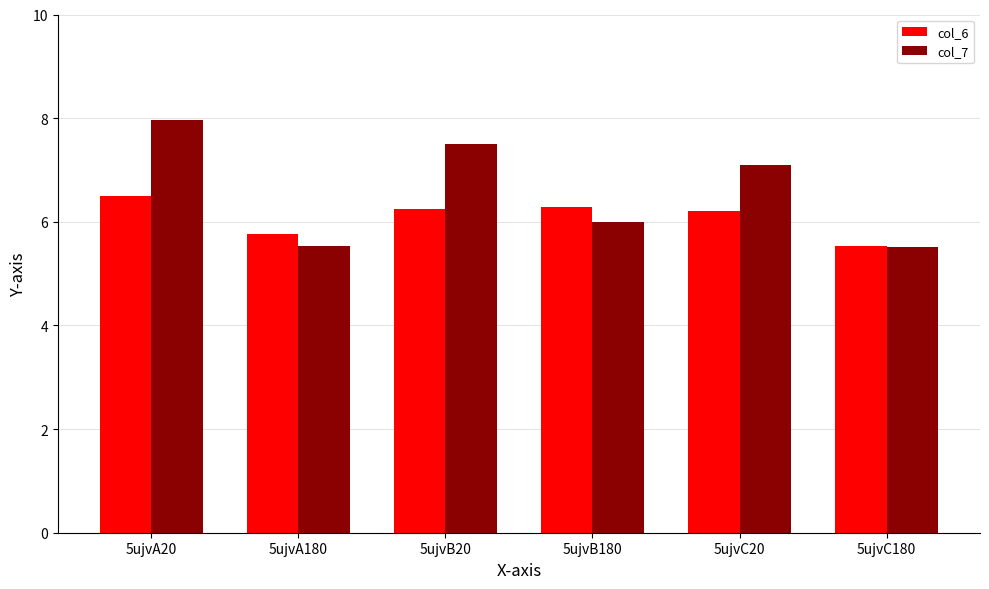

What are all the series names shown in the legend?

col_6, col_7